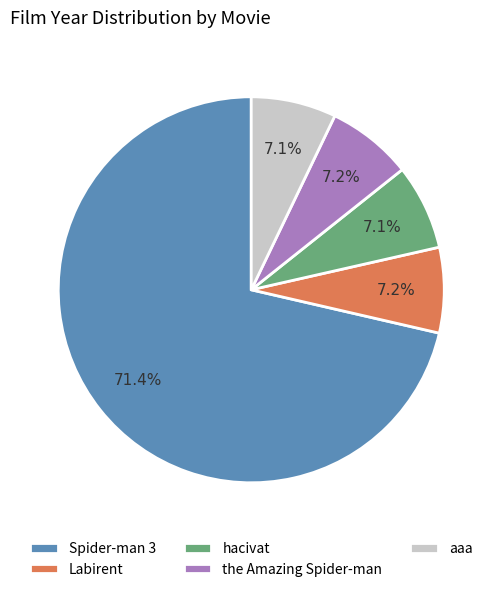

What percentage is NOT represented by hacivat?

92.9%